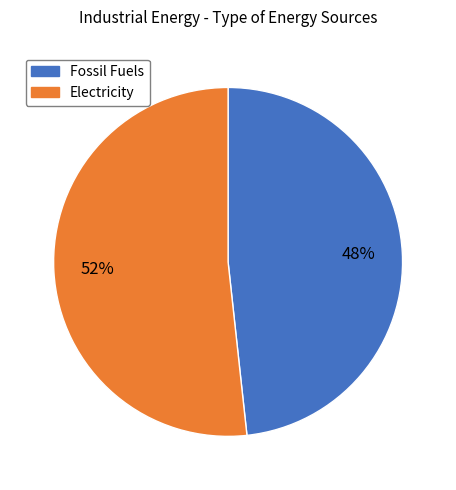

To the nearest percent, what is the average slice percentage?

50%